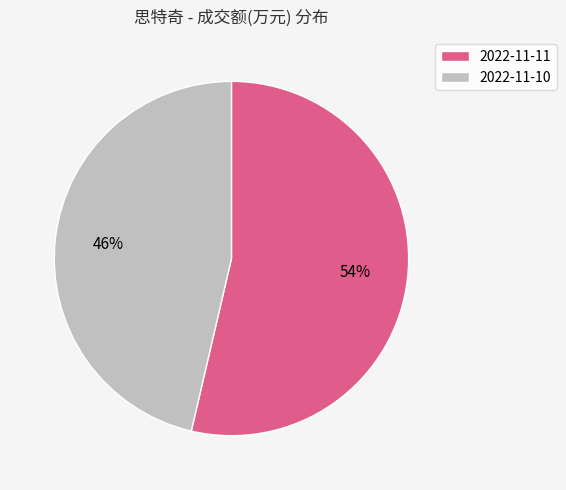

What percentage is the 2022-11-10 slice, to the nearest percent?

46%